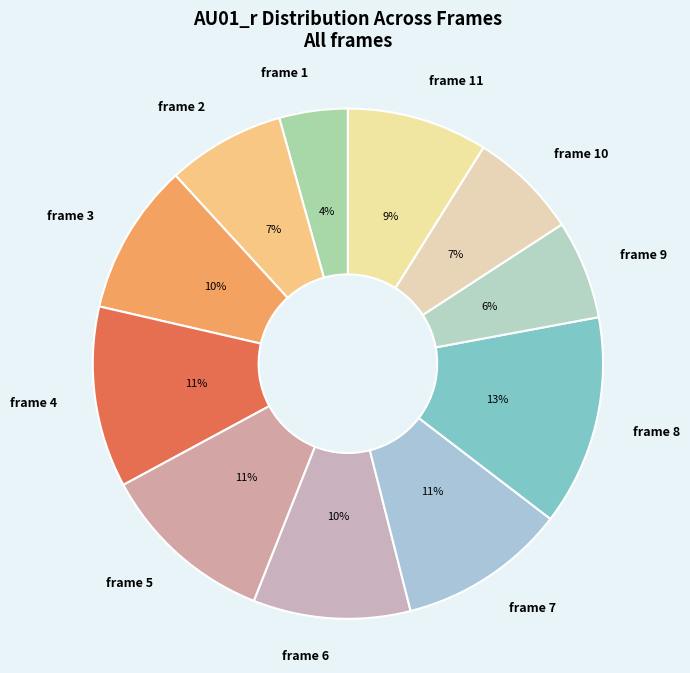

To the nearest percent, what percentage of the pie is frame 1?

4%